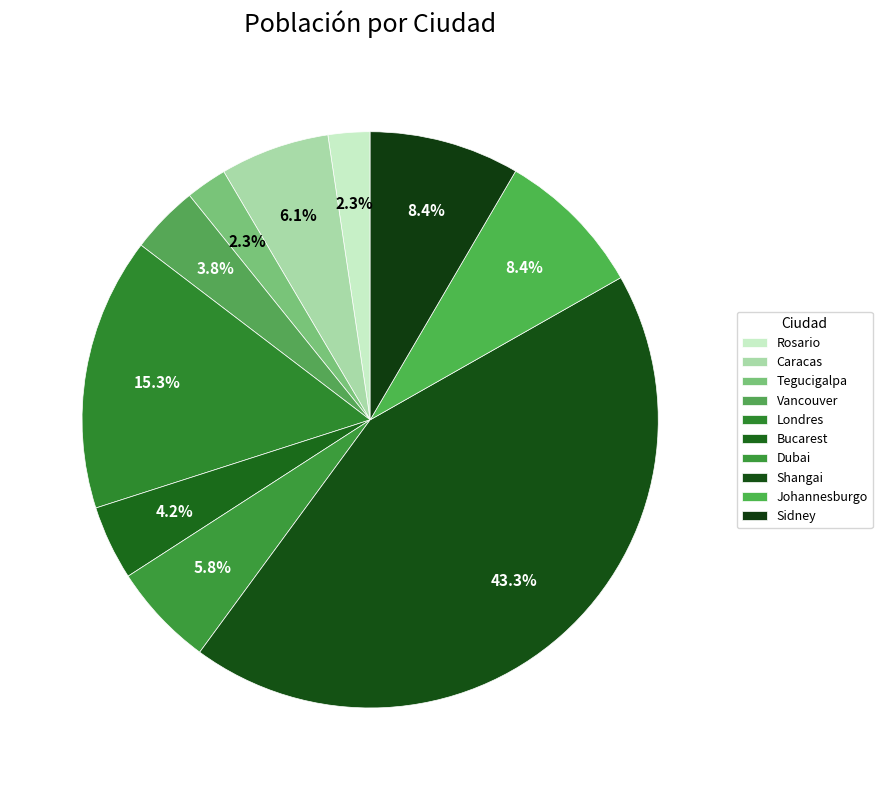

How many segments does this pie chart have?

10